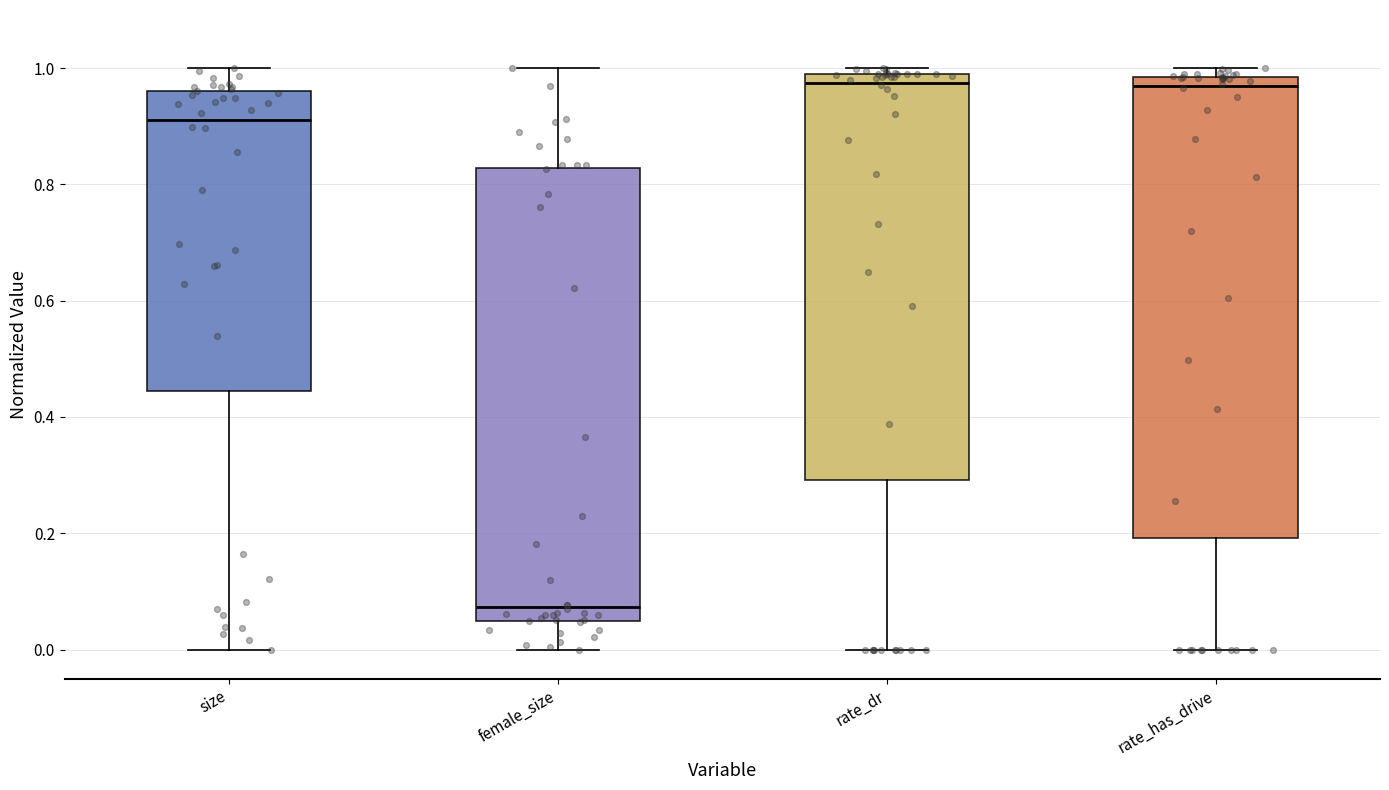

Which box's median line is the lowest?

female_size